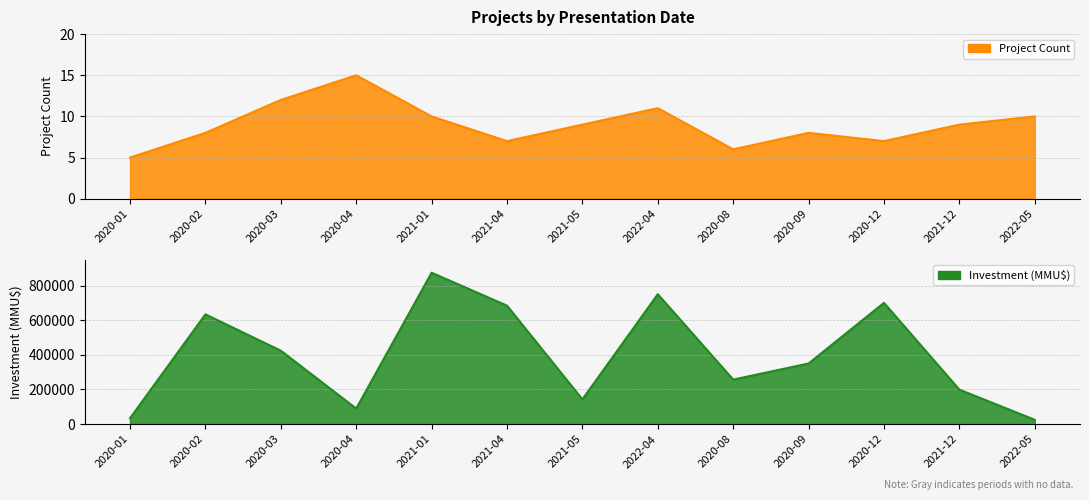

Which label corresponds to the largest value in the chart?

2021-01